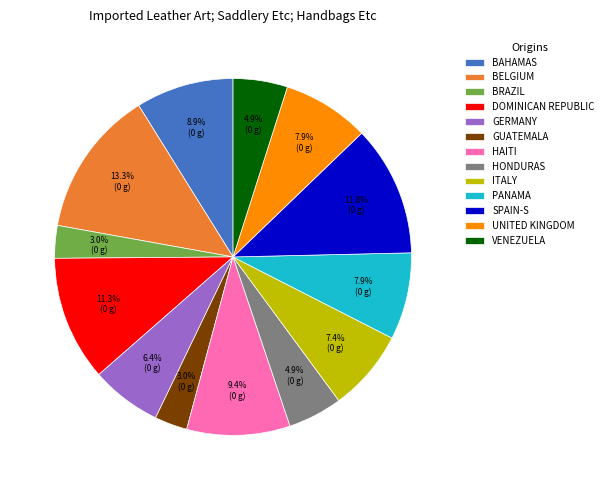

What percentage do VENEZUELA and BELGIUM together represent?

18.2%